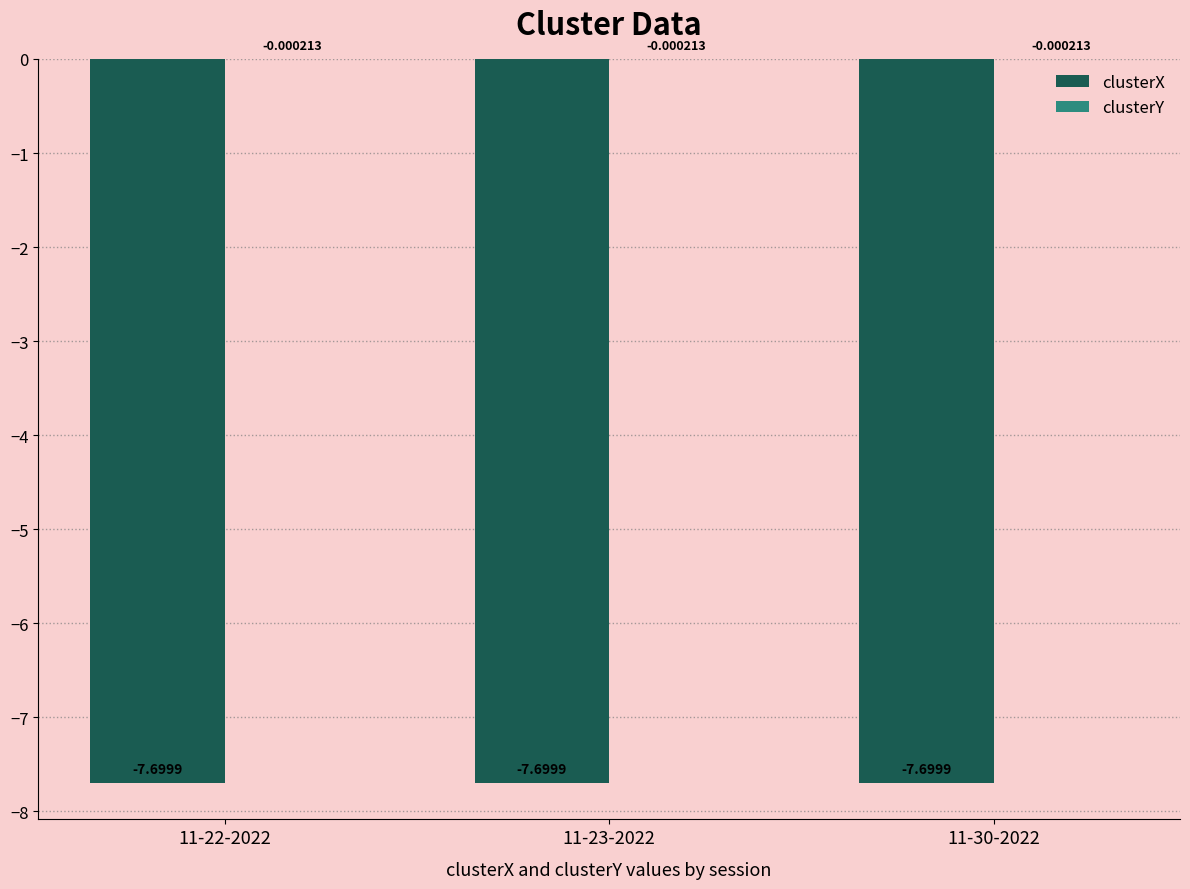

What is the sum of the clusterX values at 11-22-2022 and 11-23-2022?

-15.4